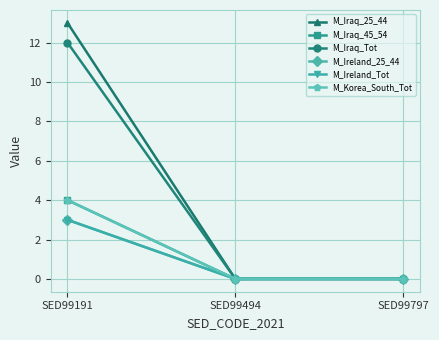

Which has a higher value, SED99191 or SED99797?

SED99191